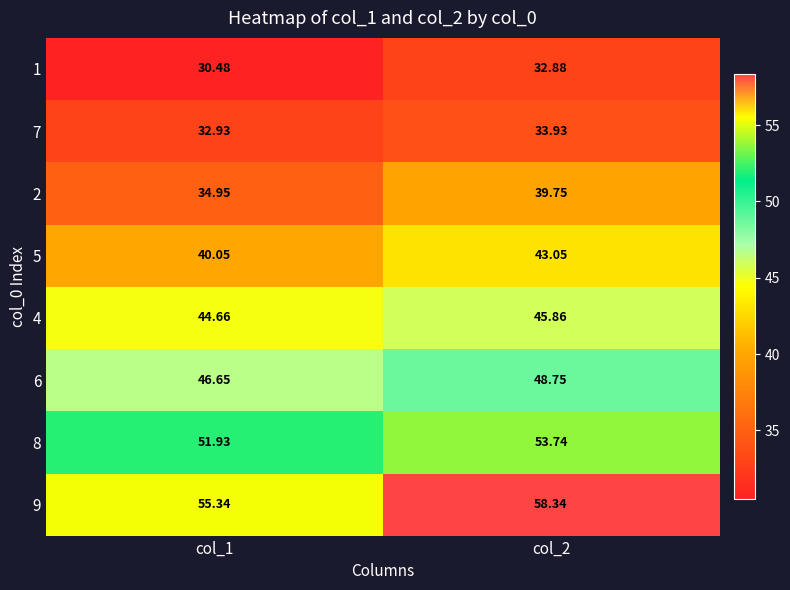

List the series in order of their peak value, lowest first.

1, 7, 2, 5, 4, 6, 8, 9